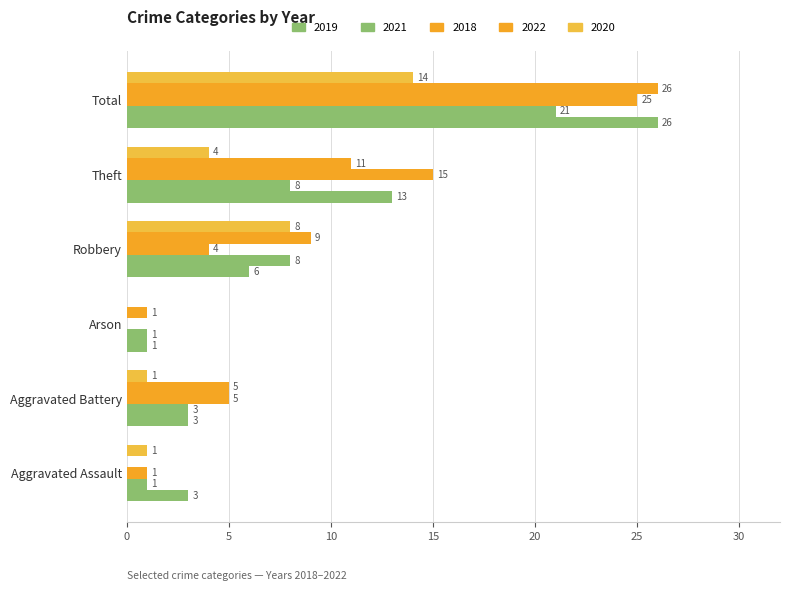

Count the number of categories in the chart.

6